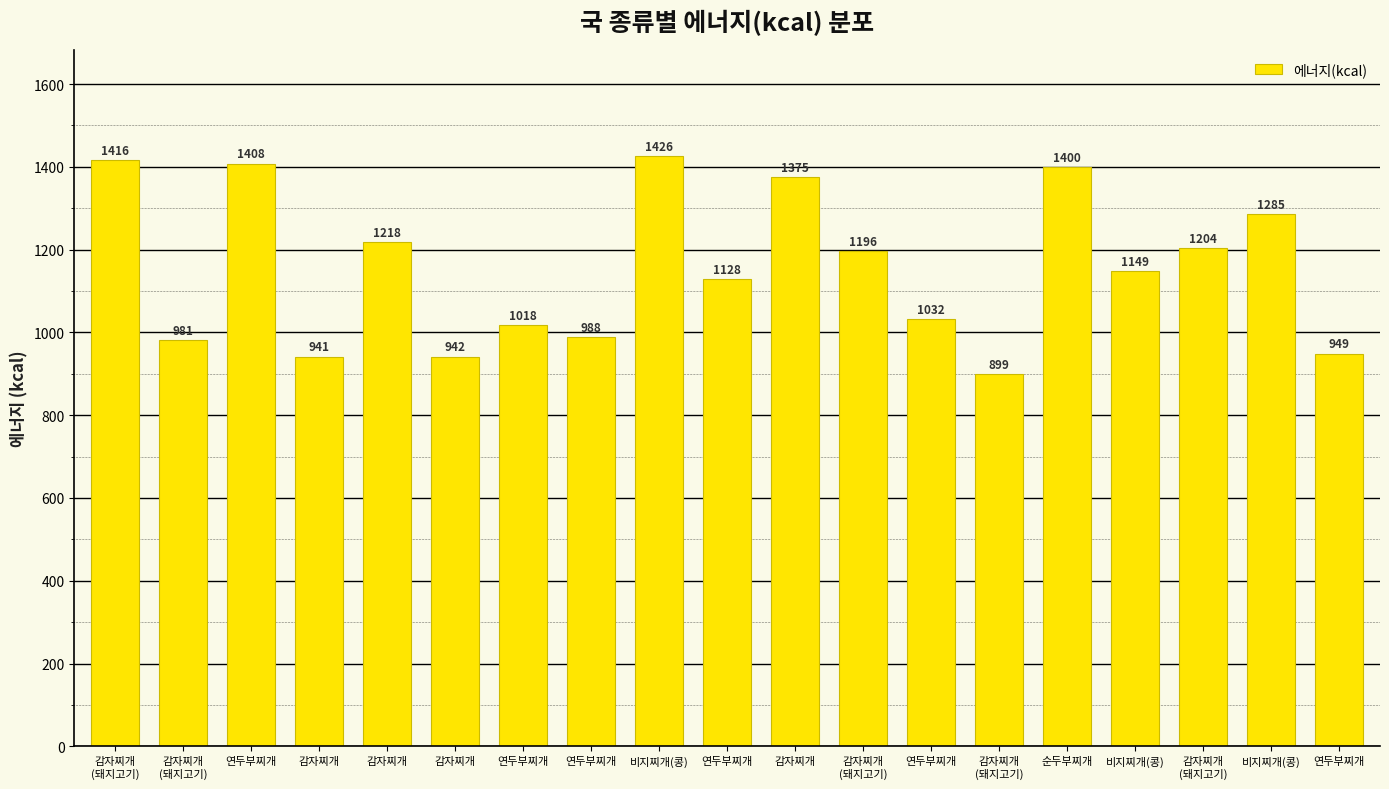

List the labels in order of value, smallest first.

감자찌개
(돼지고기), 감자찌개, 감자찌개, 연두부찌개, 감자찌개
(돼지고기), 연두부찌개, 연두부찌개, 연두부찌개, 연두부찌개, 비지찌개(콩), 감자찌개
(돼지고기), 감자찌개
(돼지고기), 감자찌개, 비지찌개(콩), 감자찌개, 순두부찌개, 연두부찌개, 감자찌개
(돼지고기), 비지찌개(콩)